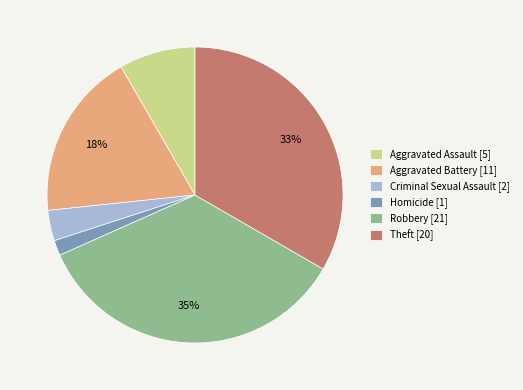

Does Homicide account for over 50% of the chart?

No